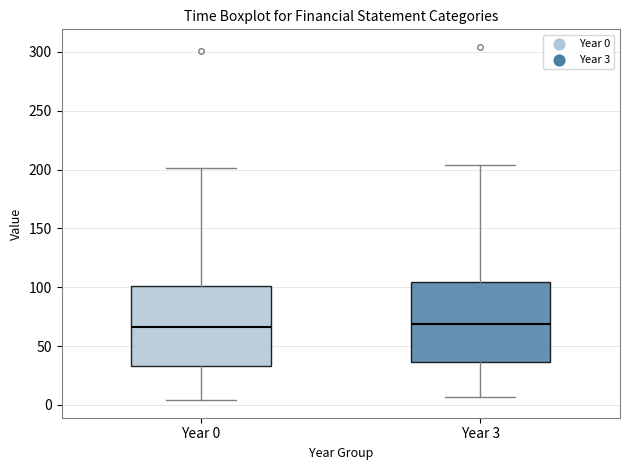

Reading left to right, transcribe this box plot: for each box, give where its median line is, the range the box spans, and where its two whiskers end, as read against the y-axis. The values are not printed on the chart, so give them approximately, as read against the axis.

Year 0: median 65, box 35 to 100, whiskers 5 to 200
Year 3: median 70, box 35 to 105, whiskers 5 to 205